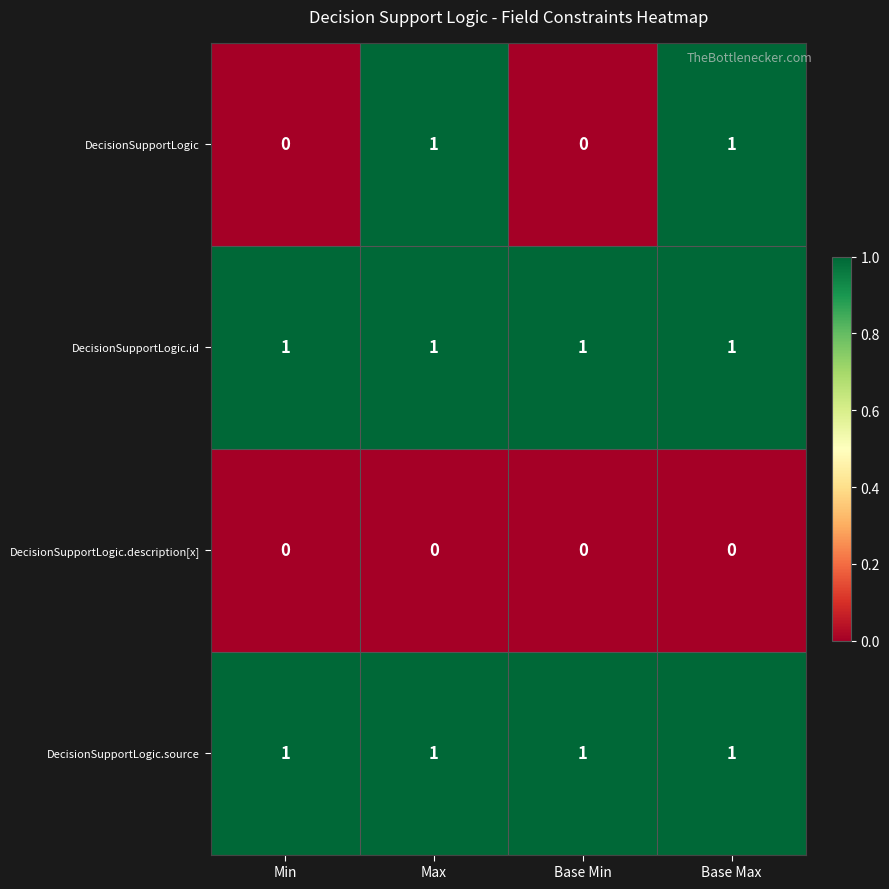

Reading left to right, transcribe all the data shown in this chart.

DecisionSupportLogic: 0	1	0	1
DecisionSupportLogic.id: 1	1	1	1
DecisionSupportLogic.description[x]: 0	0	0	0
DecisionSupportLogic.source: 1	1	1	1